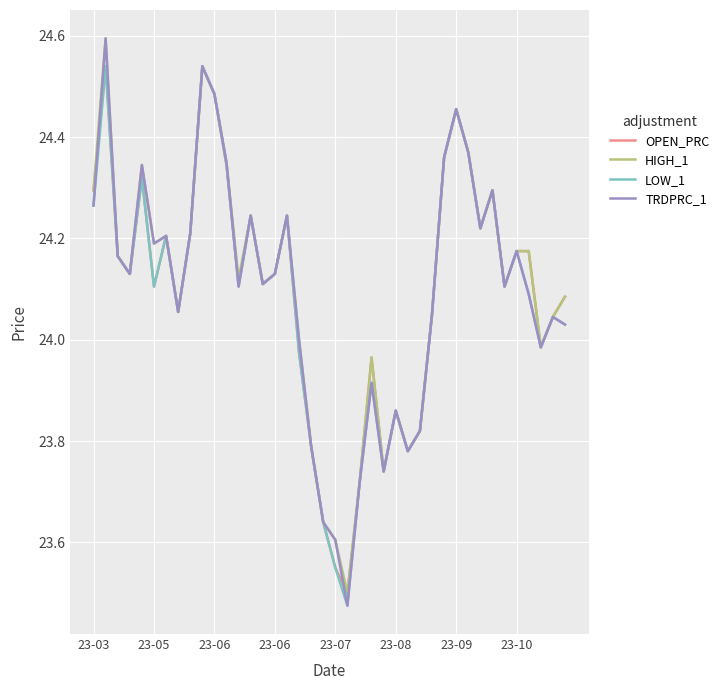

Which series has the widest spread of values?

TRDPRC_1